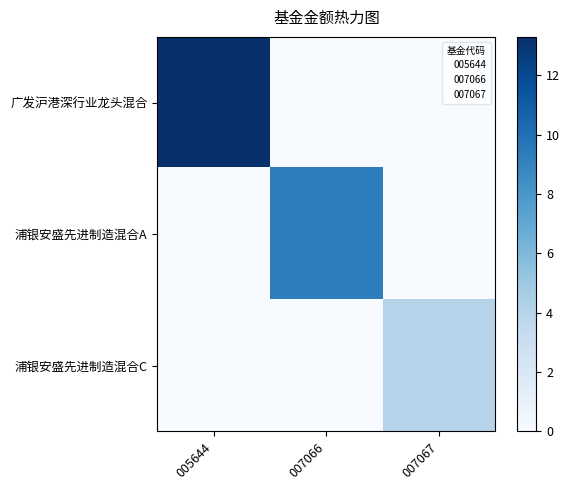

What is the total value across all series at 007067?

4.0